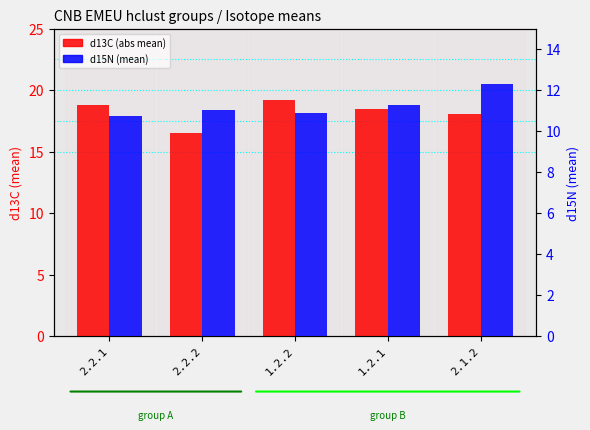

What is the maximum value for d13C (abs mean)?

19.2